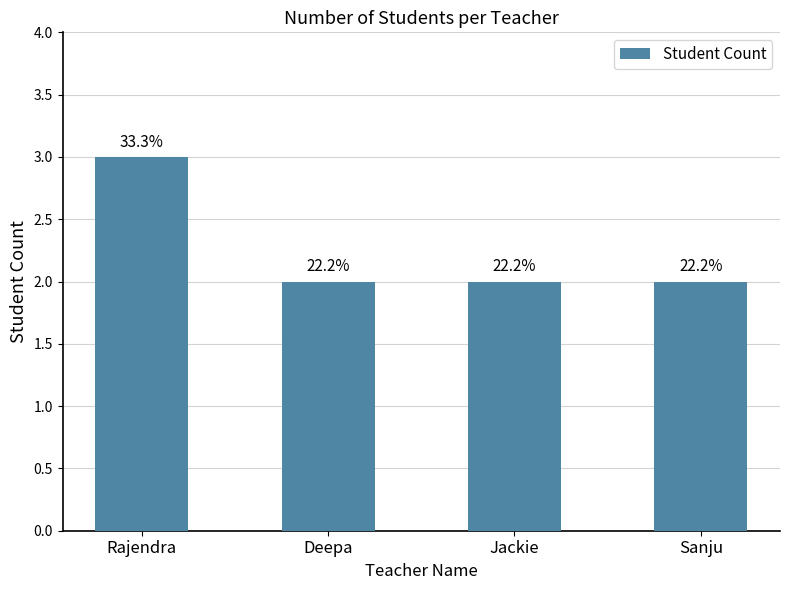

Which label corresponds to the largest value in the chart?

Rajendra